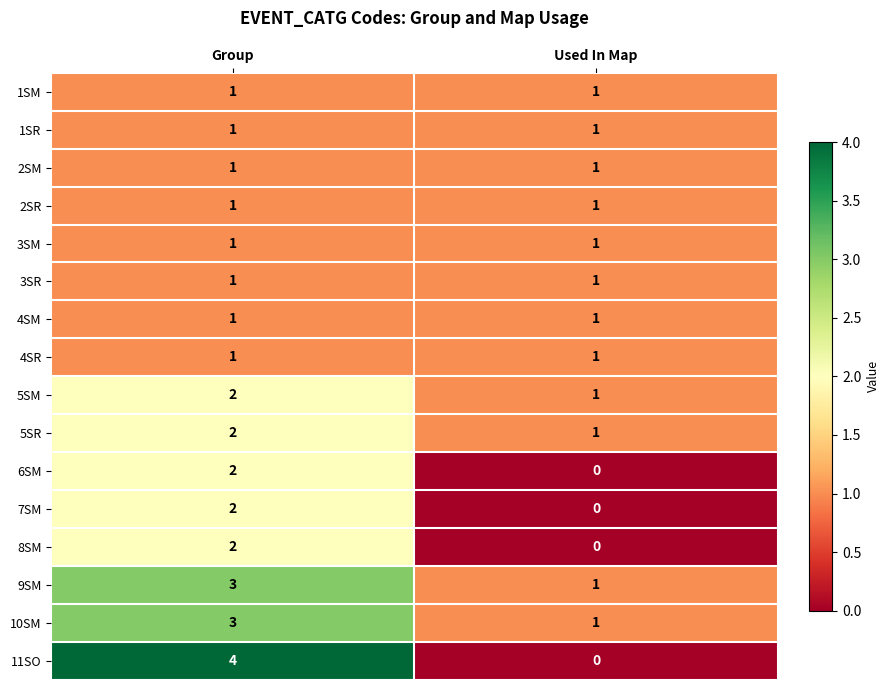

At which category is the sum across all series the highest?

Group